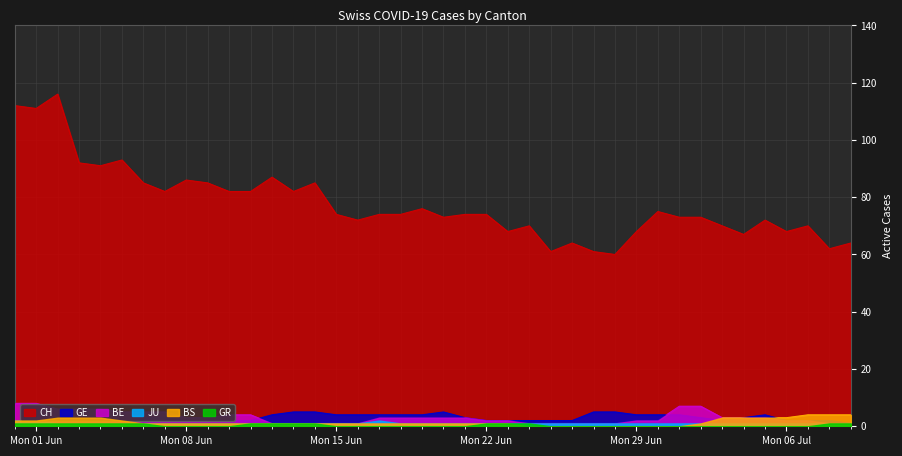

Count the BS values in the range 1 to 3.

29